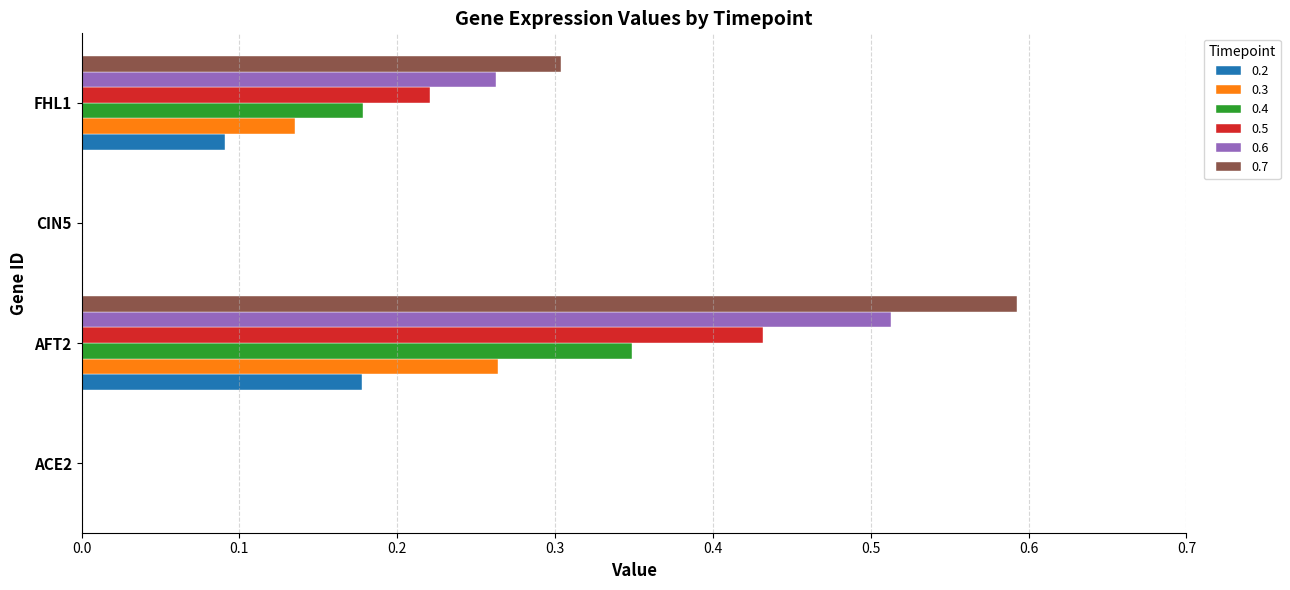

At which category does the chart reach its peak across all series?

AFT2